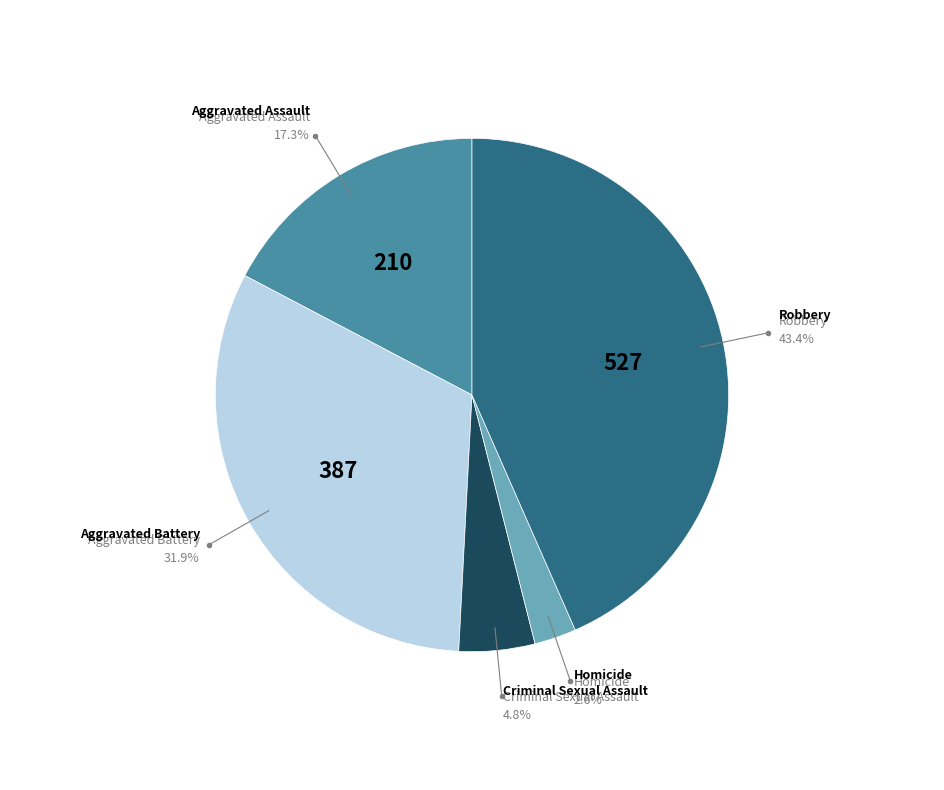

How many slices are in this pie chart?

5